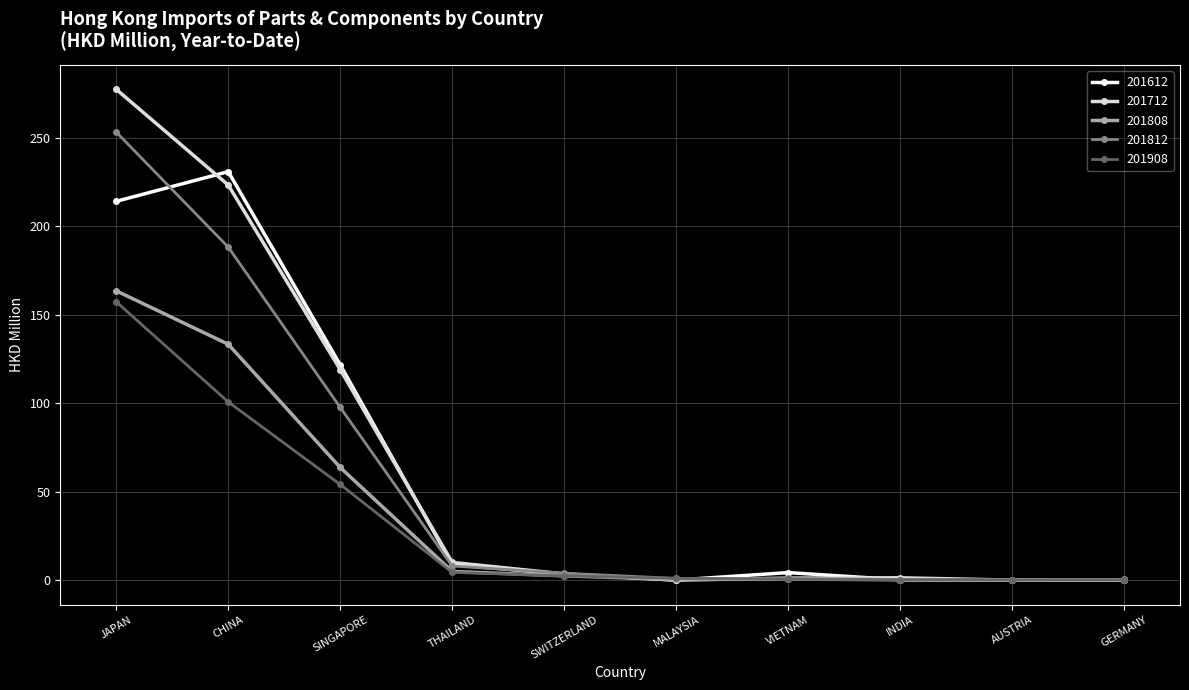

What is the greatest value displayed?

277.2